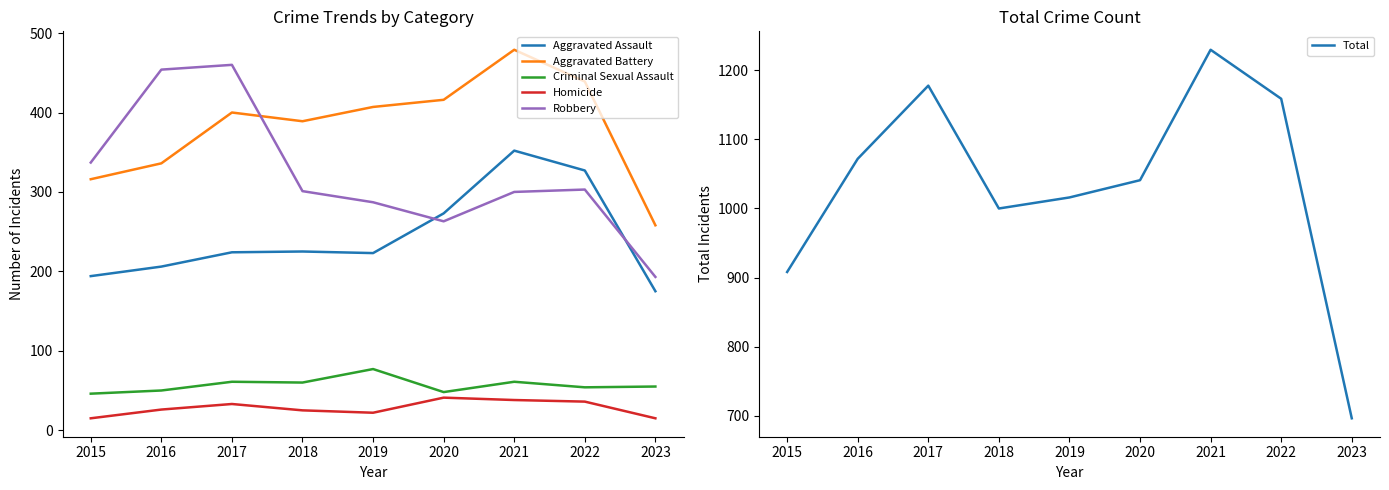

Read the Criminal Sexual Assault value at 2019.

77